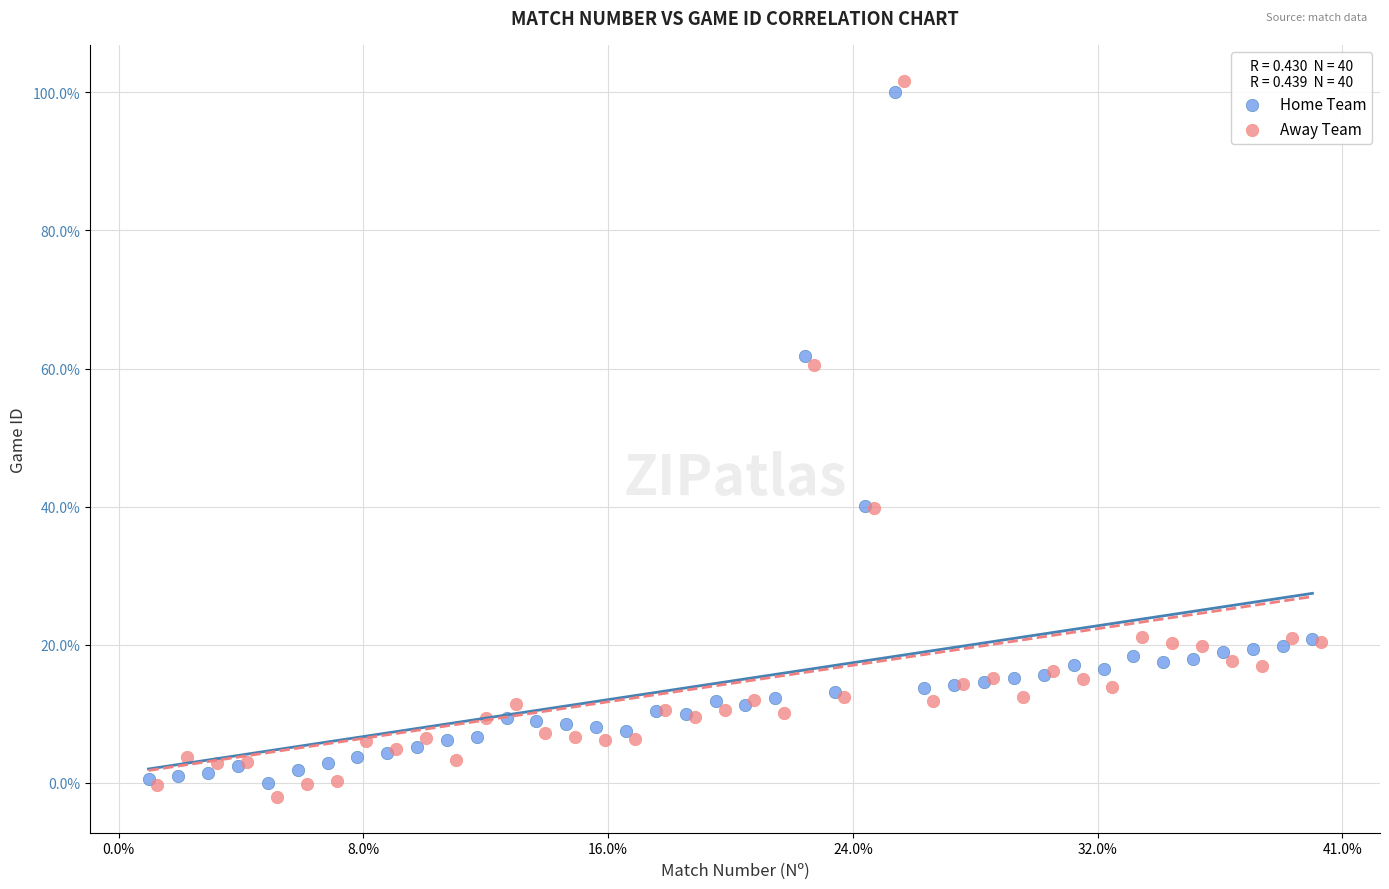

Which series reaches the maximum Y coordinate?

Away Team